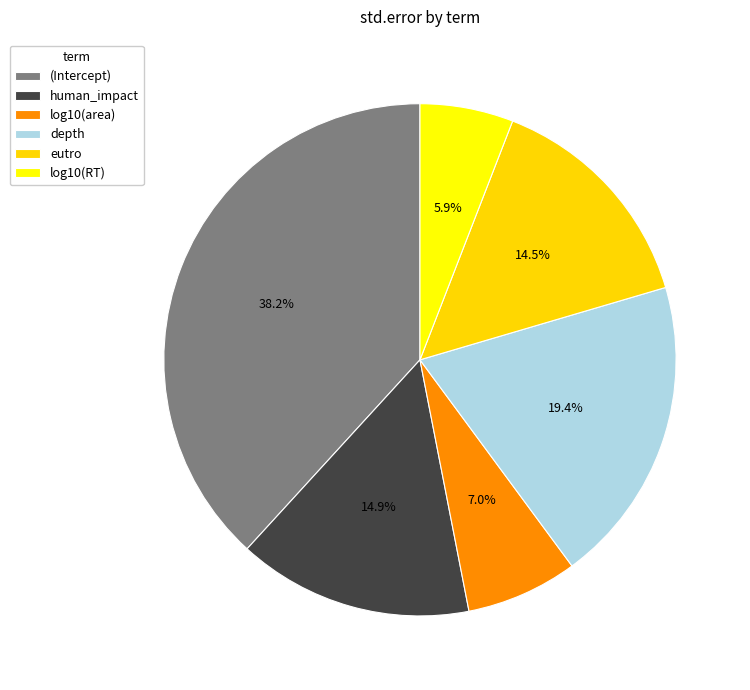

To the nearest percent, what percentage of the pie is eutro?

15%